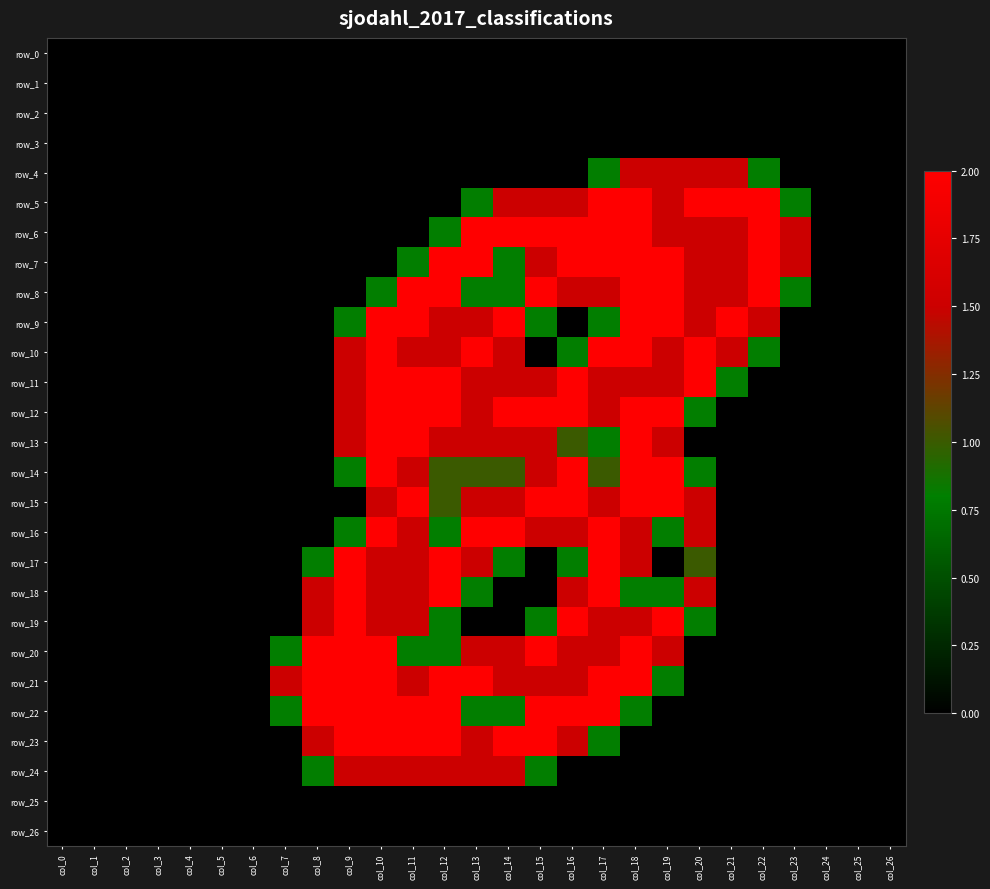

What is the total value across all series at col_13?

27.7